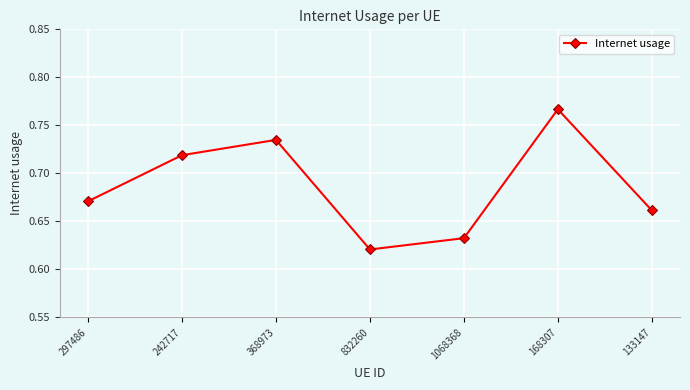

How many points are lower than both their immediate neighbors (excluding endpoints)?

1